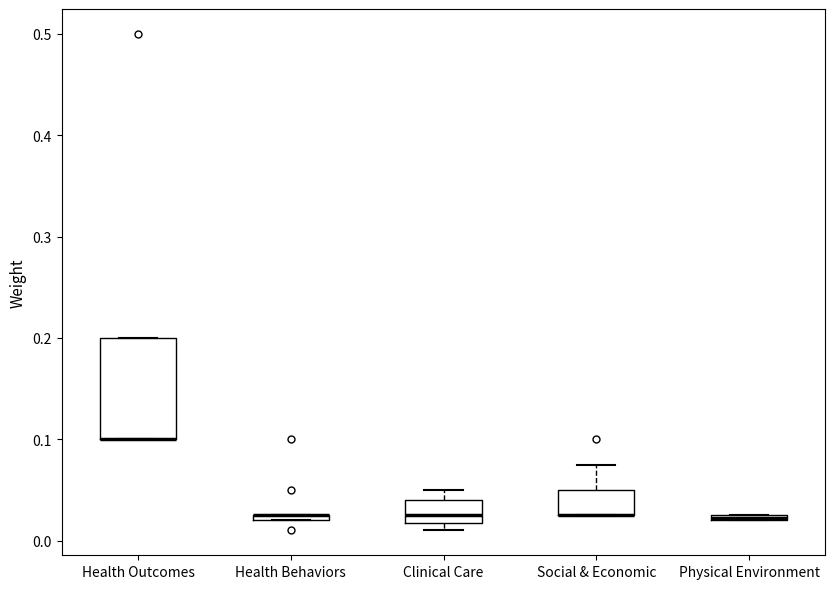

Where is the upper edge of the box for Health Outcomes on the y-axis? The values are not printed on the chart, so give them approximately, as read against the axis.

0.20